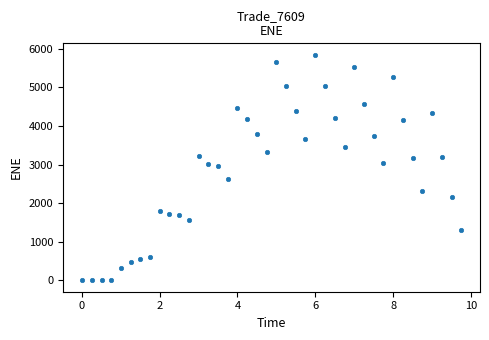

What is the range of X values (max minus min)?

9.7